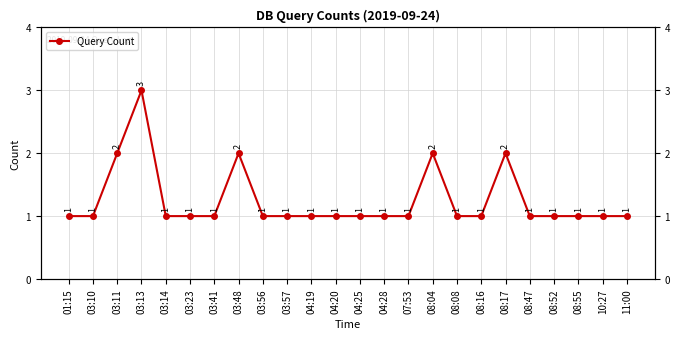

How many lines are shown in the chart?

1